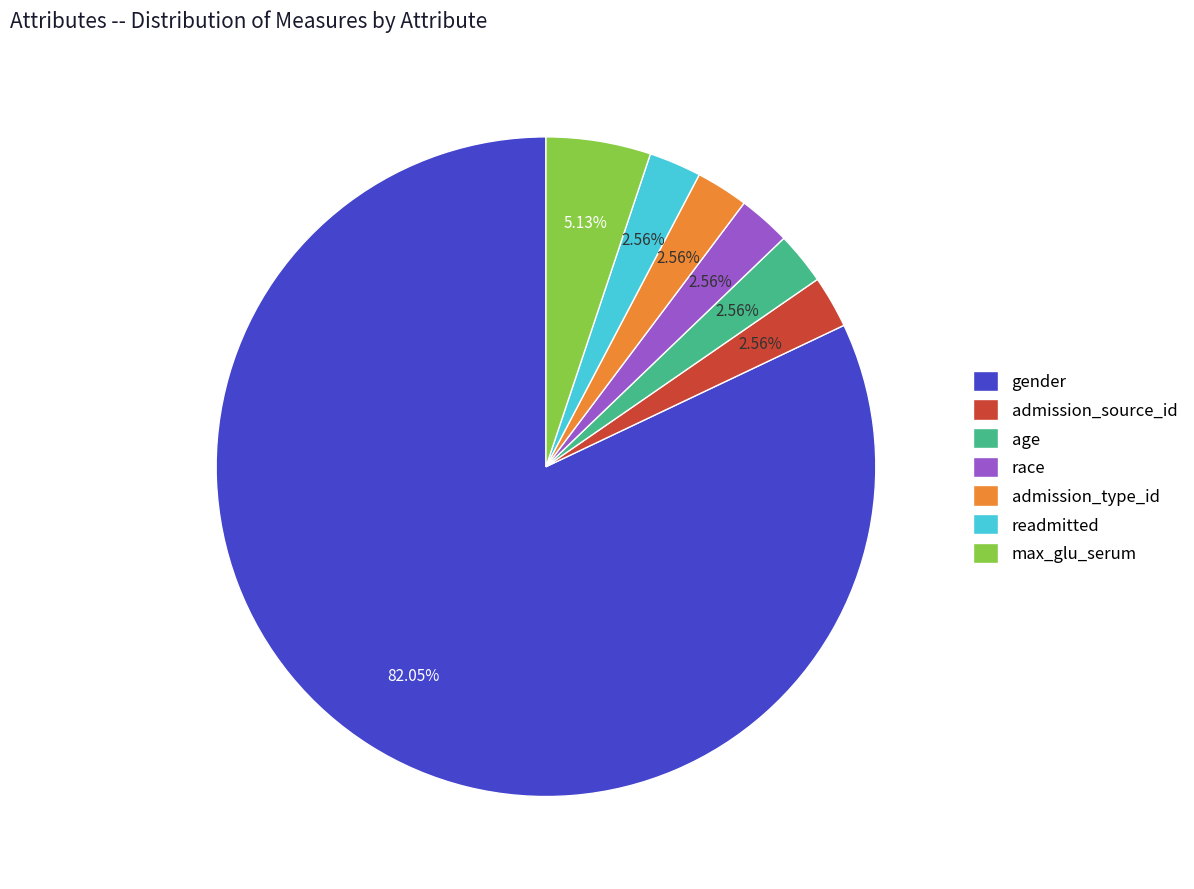

Combined, do readmitted and admission_type_id account for over 50%?

No